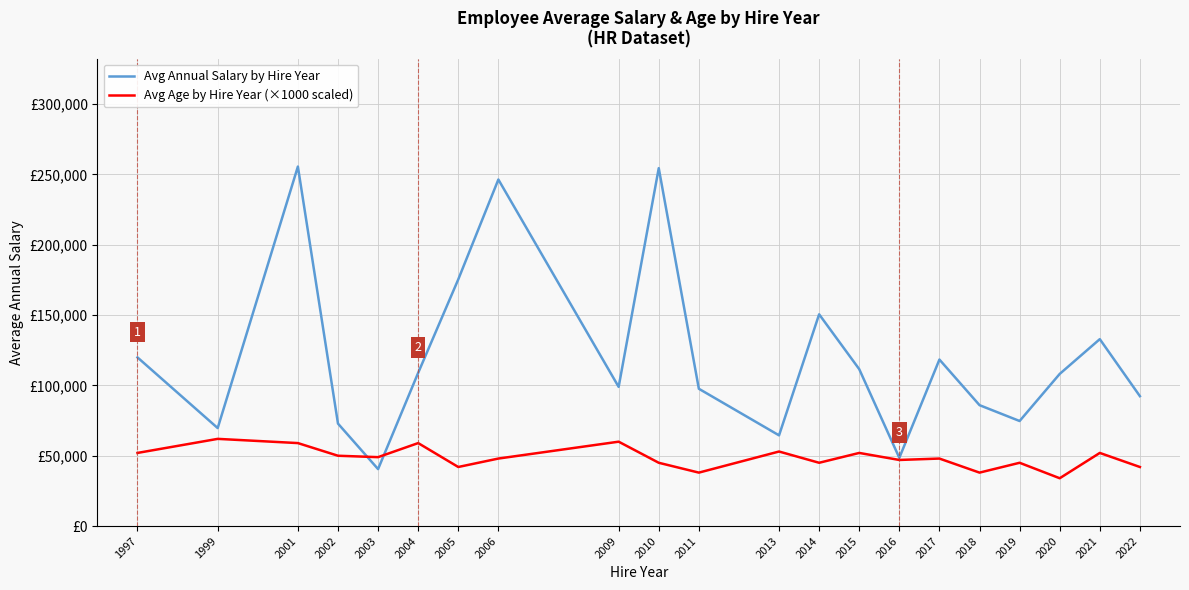

Which has a higher value, 2014 or 2018?

2014